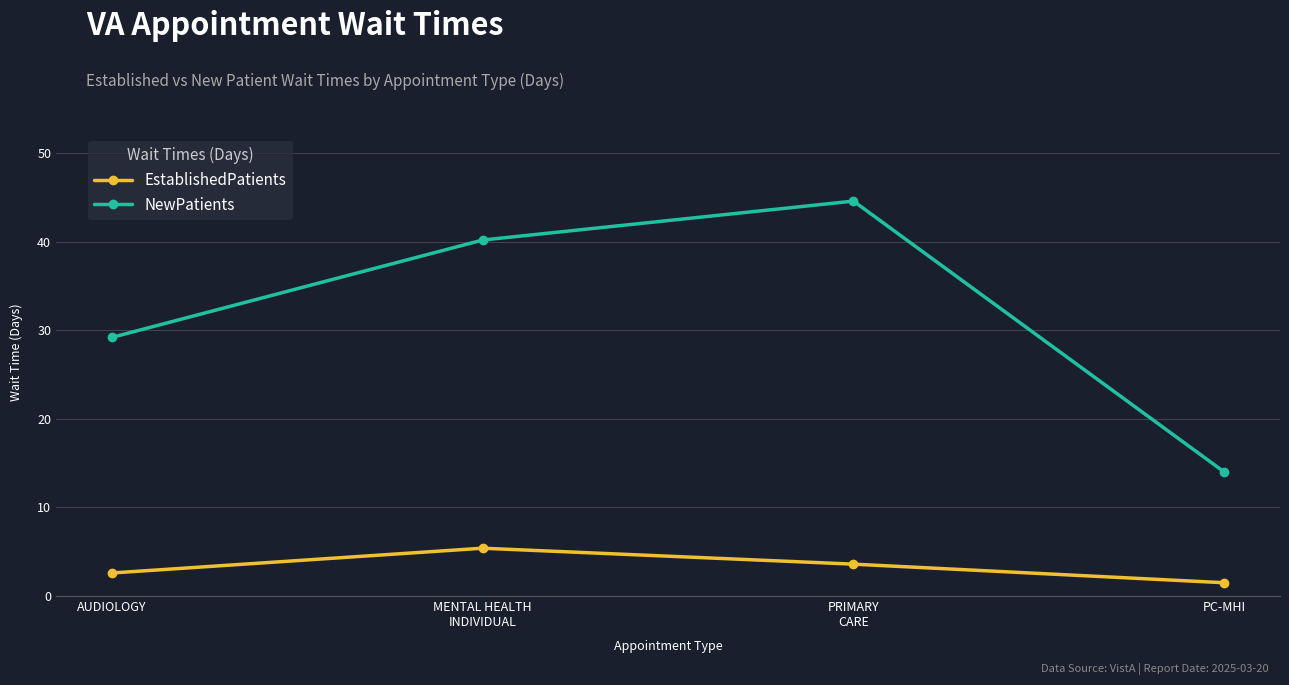

Rank the categories by EstablishedPatients value from lowest to highest.

PC-MHI, AUDIOLOGY, PRIMARY
CARE, MENTAL HEALTH
INDIVIDUAL